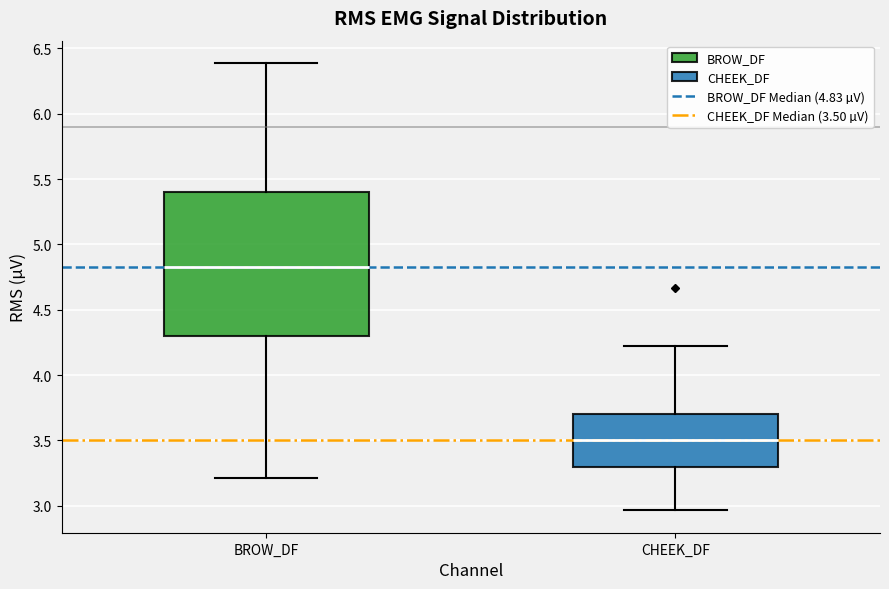

Which box's median line is the lowest?

CHEEK_DF